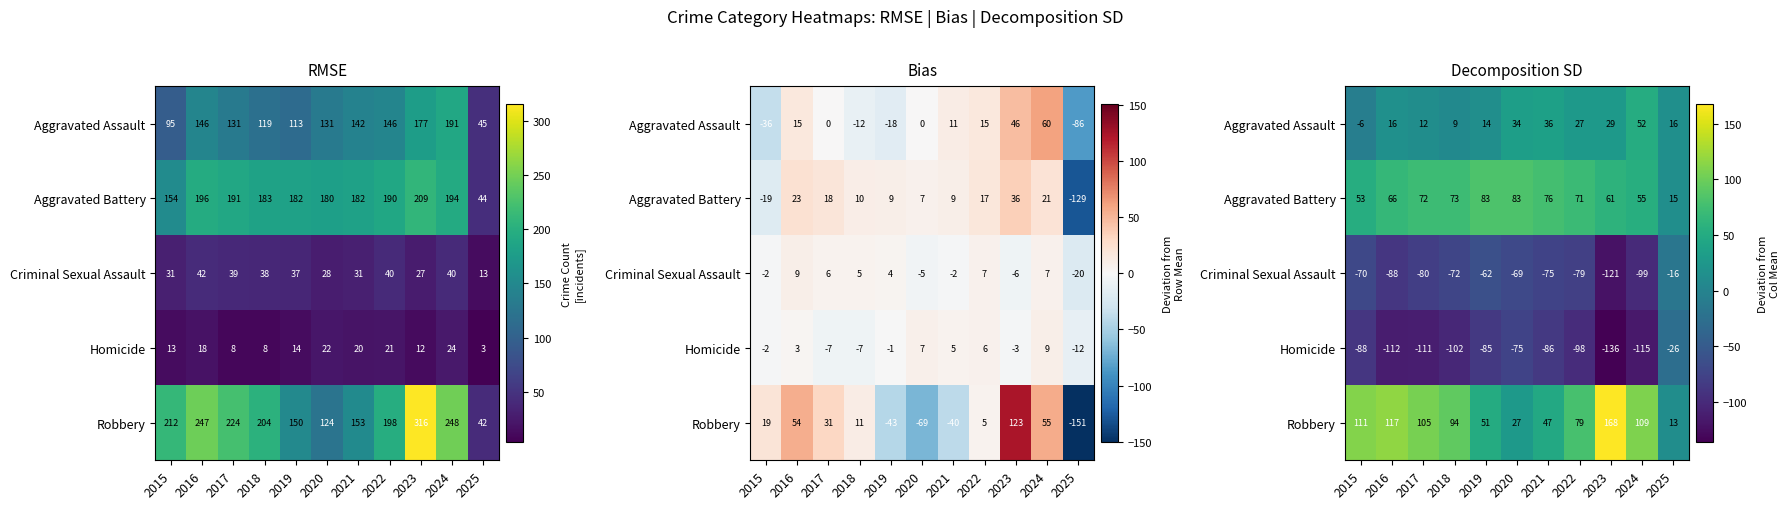

The value of Robbery at 2022 is 79.0. True or false?

True